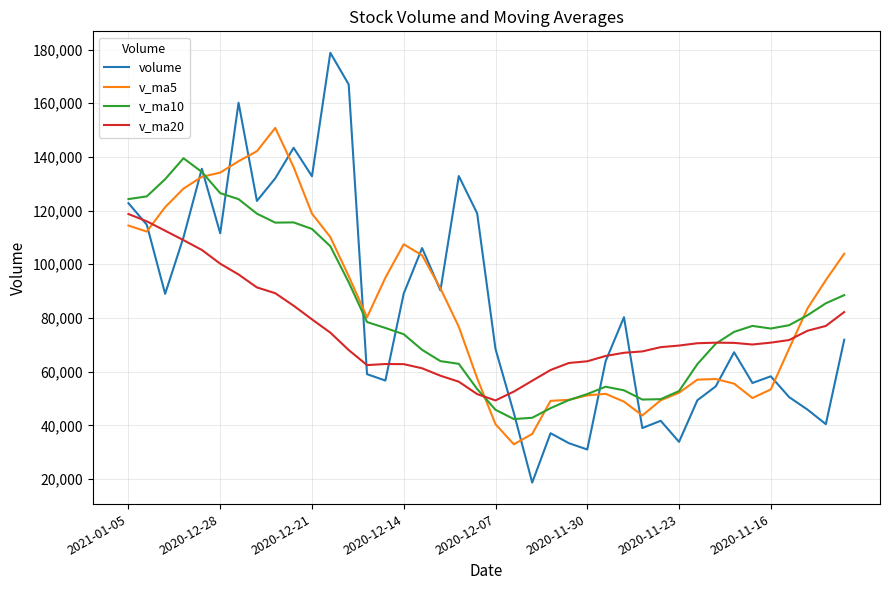

What is the sum of all v_ma20 values?

3005732.9